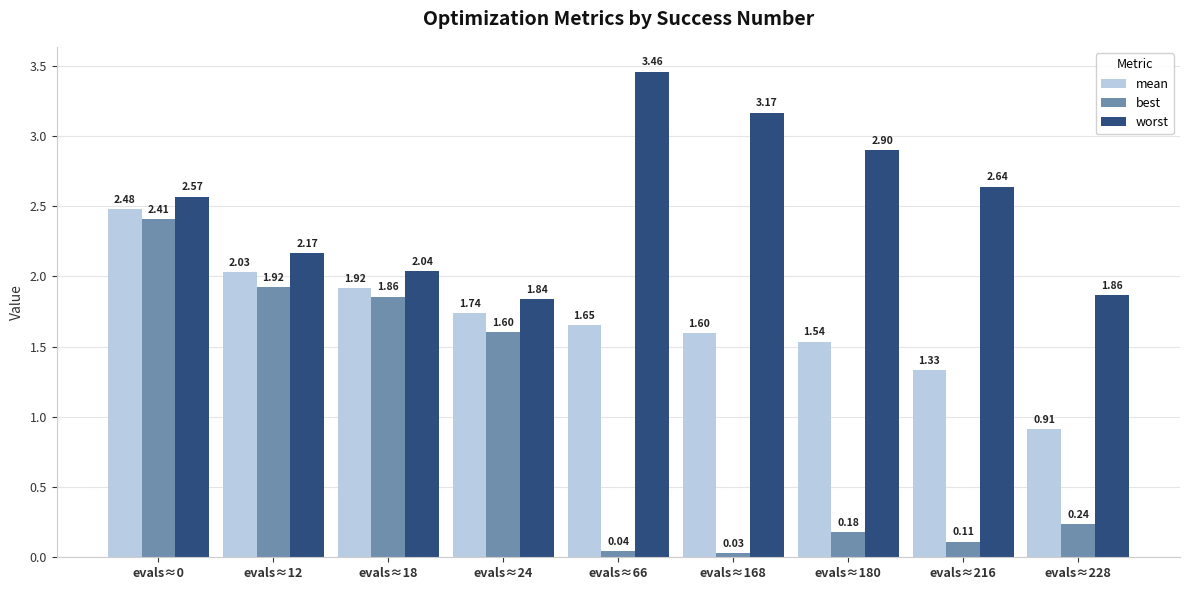

What is the difference between the maximum and minimum values in the best series?

2.4